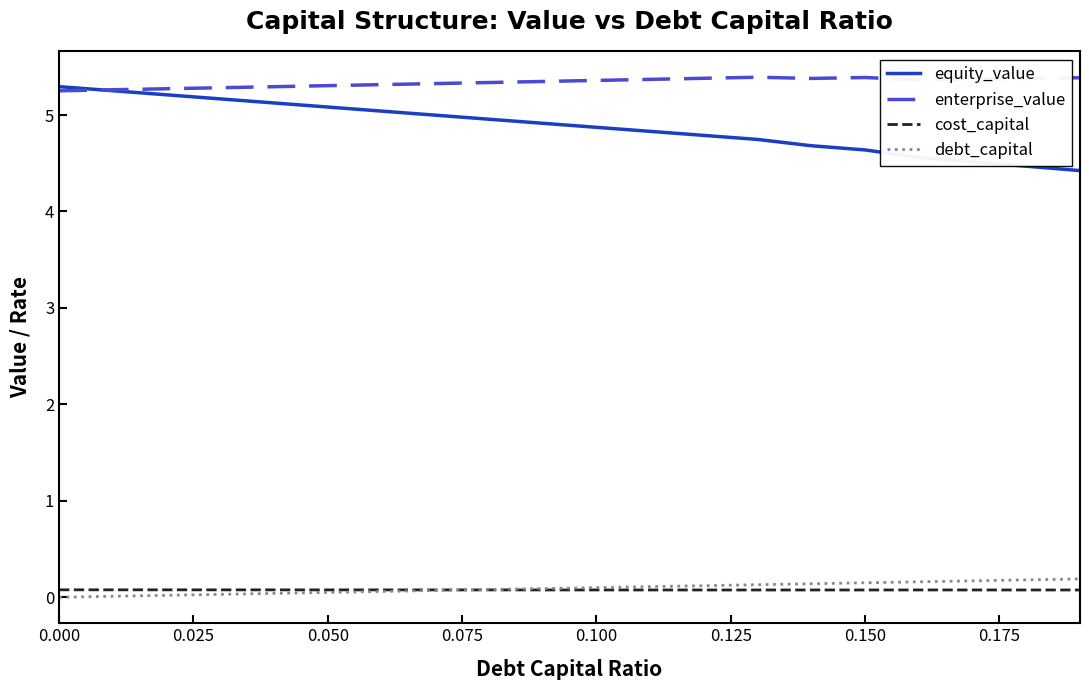

At how many categories does at least one series exceed 1?

20